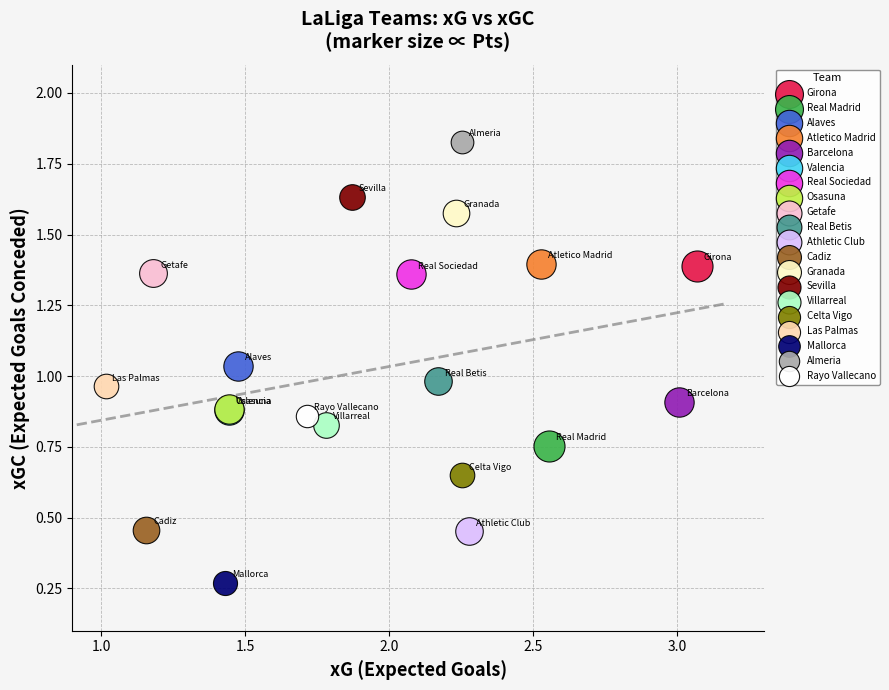

What are all the series names shown in the legend?

Girona, Real Madrid, Alaves, Atletico Madrid, Barcelona, Valencia, Real Sociedad, Osasuna, Getafe, Real Betis, Athletic Club, Cadiz, Granada, Sevilla, Villarreal, Celta Vigo, Las Palmas, Mallorca, Almeria, Rayo Vallecano